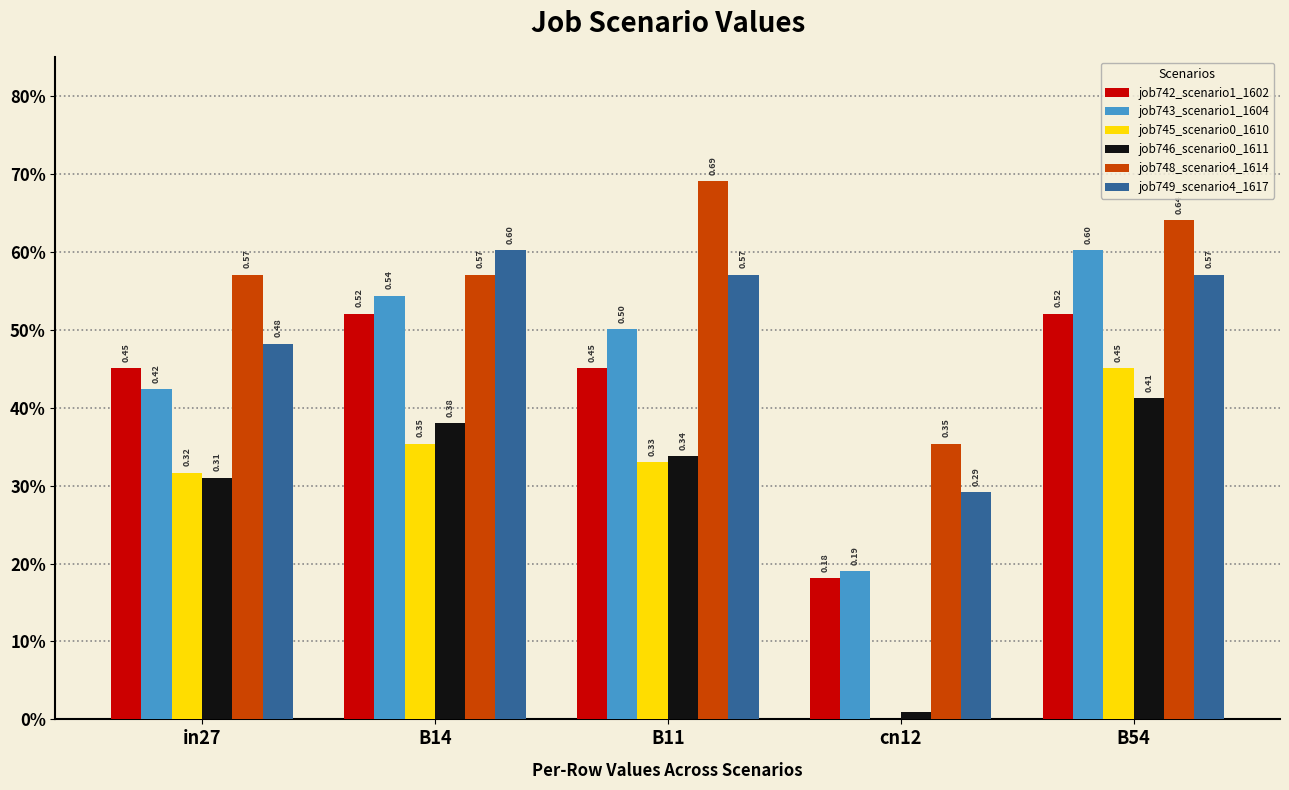

Between in27 and B14, which series saw the biggest shift?

job749_scenario4_1617